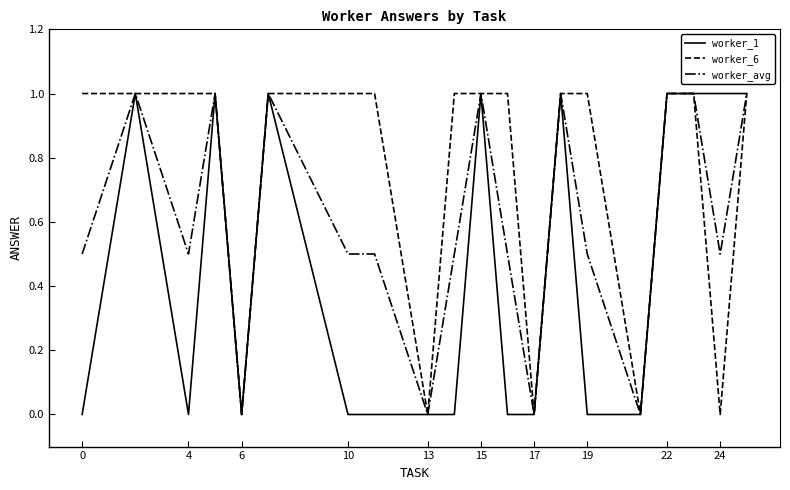

Rank the series by their average value, from lowest to highest.

worker_1, worker_avg, worker_6